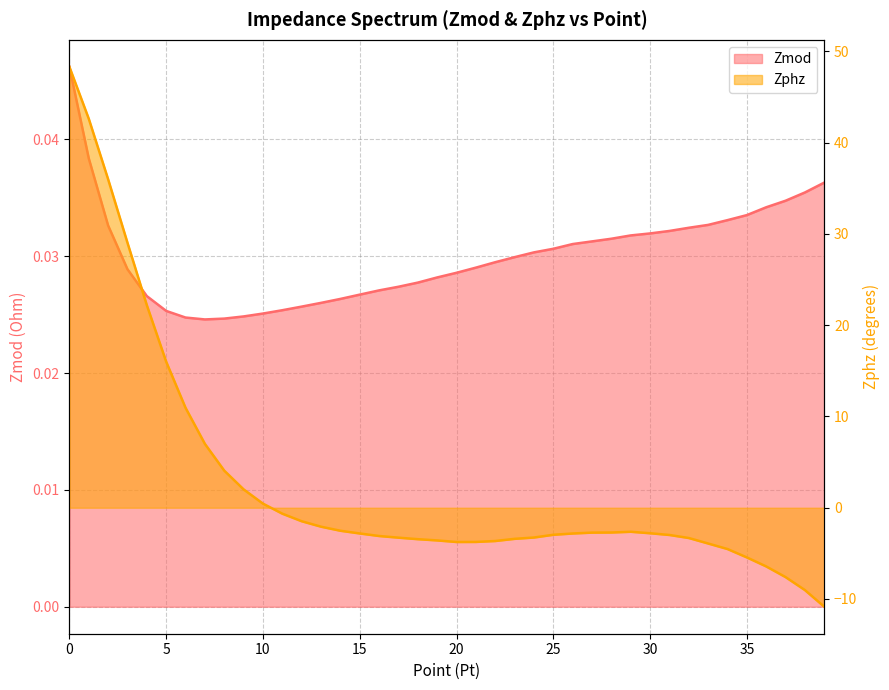

At which label does Zmod reach its minimum?

7